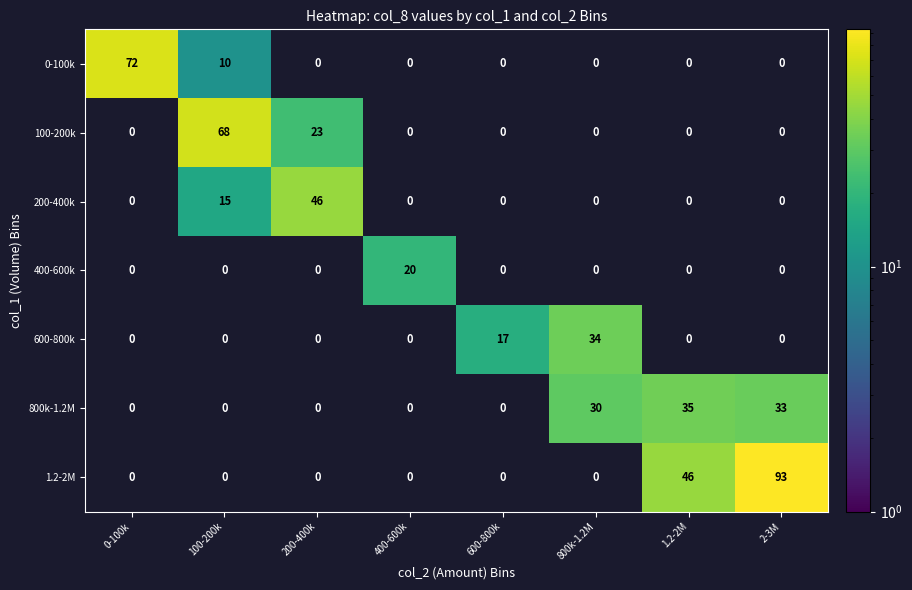

What is the difference between the highest and lowest values at 100-200k?

58.0